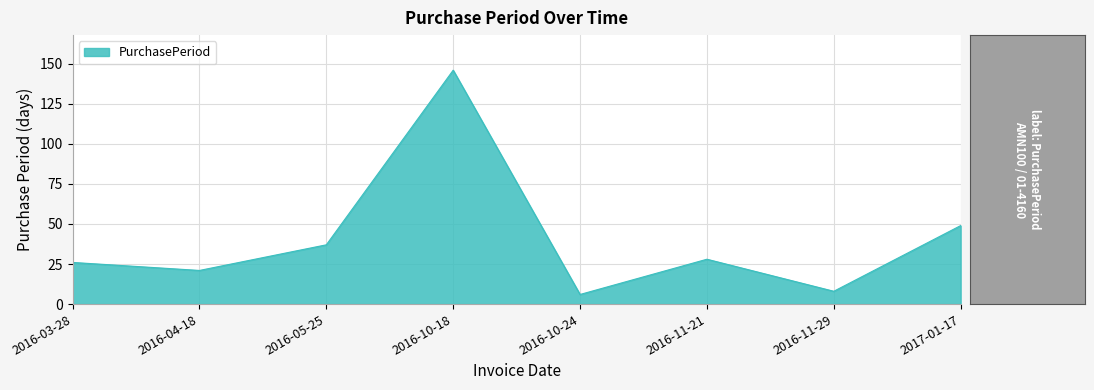

Between 2016-10-24 and 2016-03-28, which is larger?

2016-03-28